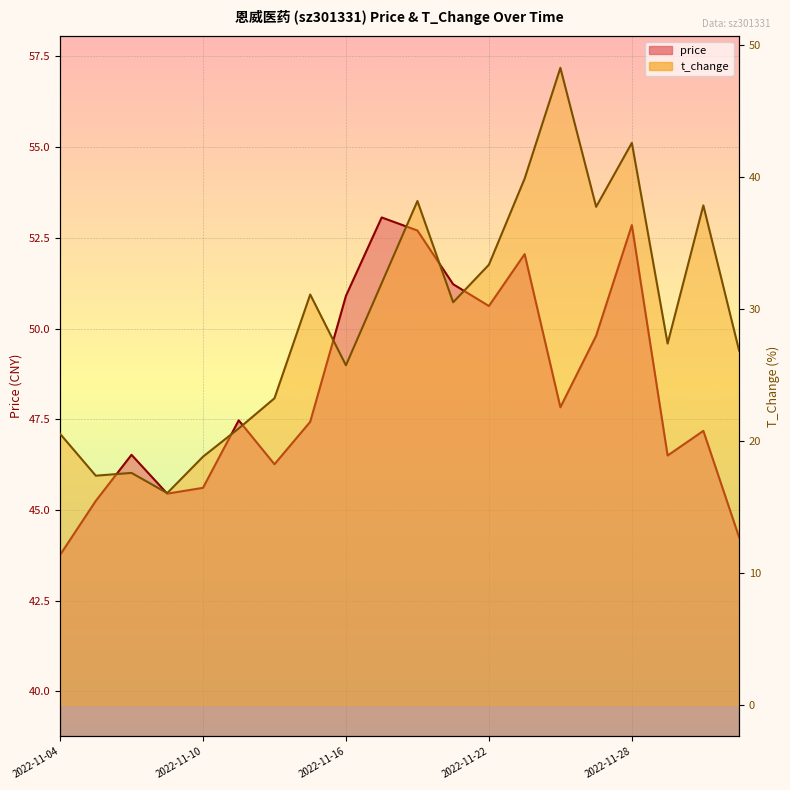

List the labels in order of t_change value, smallest first.

2022-11-09, 2022-11-07, 2022-11-08, 2022-11-10, 2022-11-04, 2022-11-11, 2022-11-14, 2022-11-16, 2022-12-01, 2022-11-29, 2022-11-21, 2022-11-15, 2022-11-17, 2022-11-22, 2022-11-25, 2022-11-30, 2022-11-18, 2022-11-23, 2022-11-28, 2022-11-24